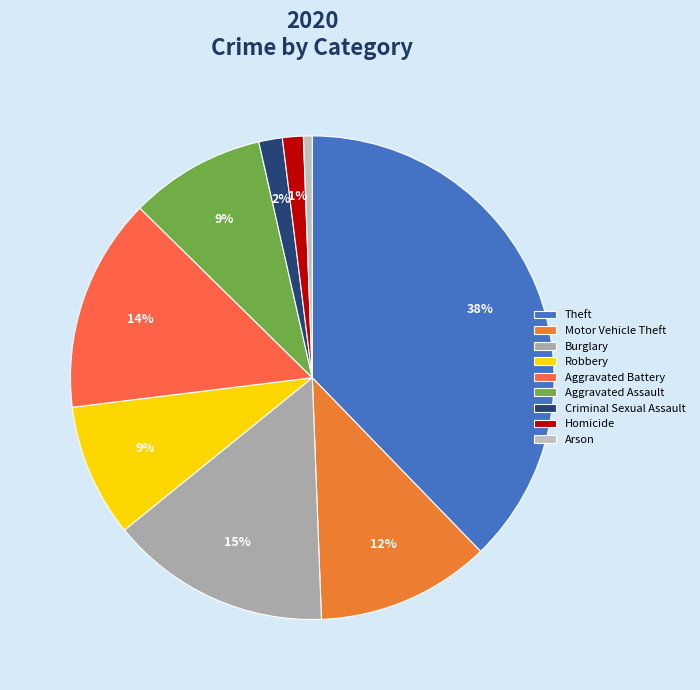

What percentage is NOT represented by Theft?

62.2%